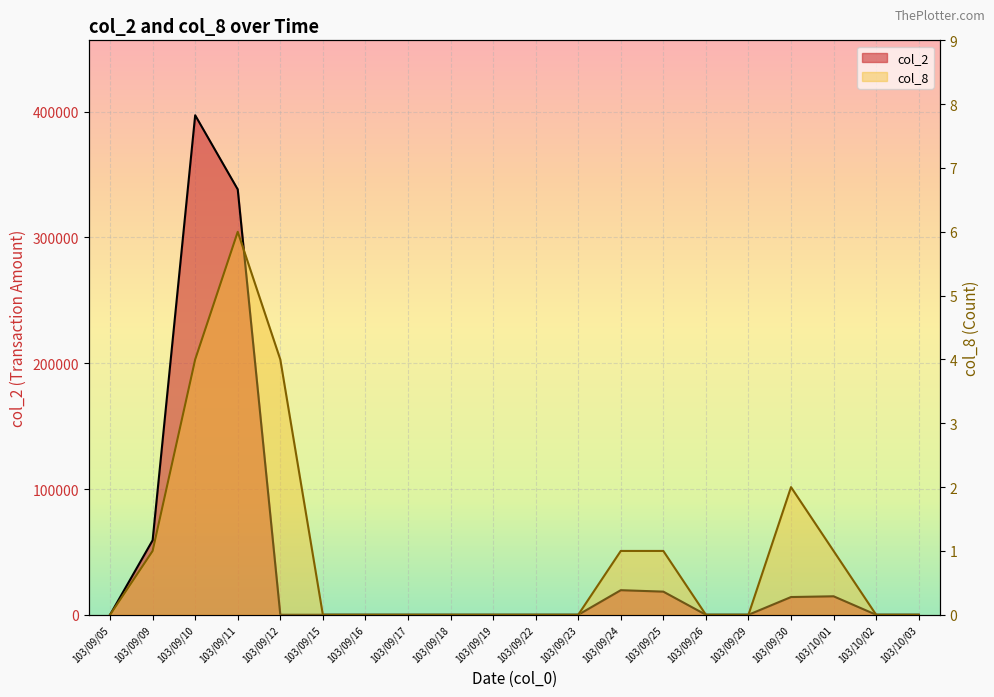

Reading left to right, transcribe all the data shown in this chart.

col_2: 0	59230	397190	338220	0	0	0	0	0	0	0	0	19550	18400	0	0	14100	14700	0	0
col_8: 0	1	4	6	4	0	0	0	0	0	0	0	1	1	0	0	2	1	0	0